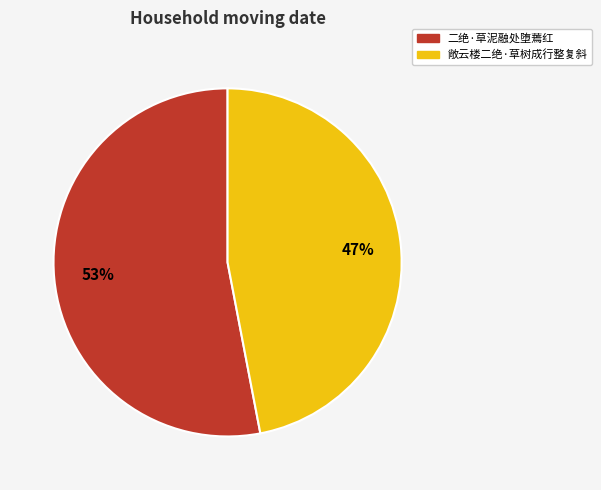

What is the smallest slice in the pie chart?

敞云楼二绝·草树成行整复斜